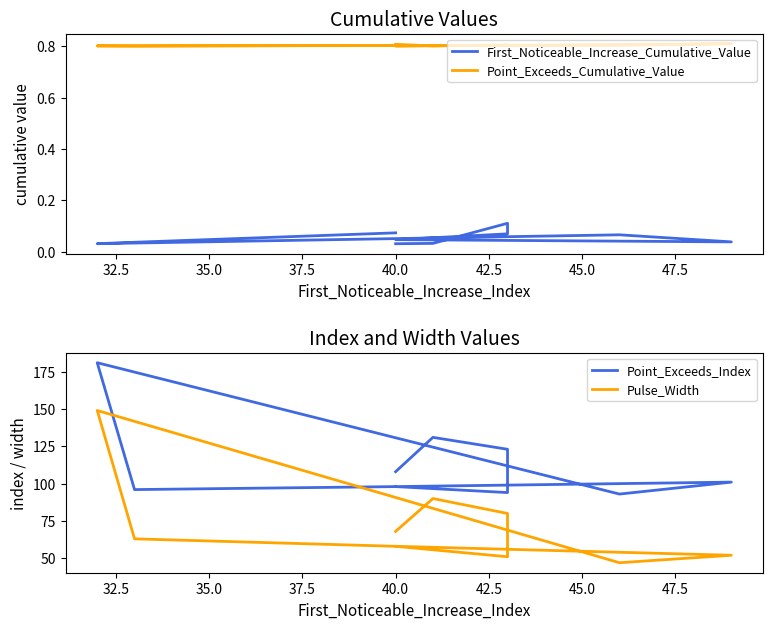

How many lines are shown in the chart?

4